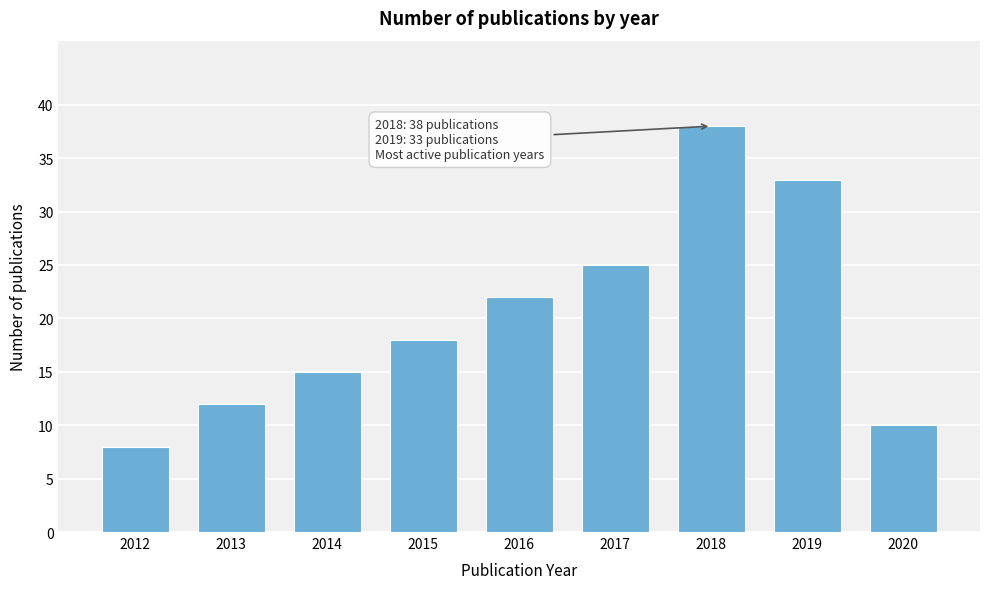

Reading left to right, what are all the values shown in this chart?

2012=8	2013=12	2014=15	2015=18	2016=22	2017=25	2018=38	2019=33	2020=10